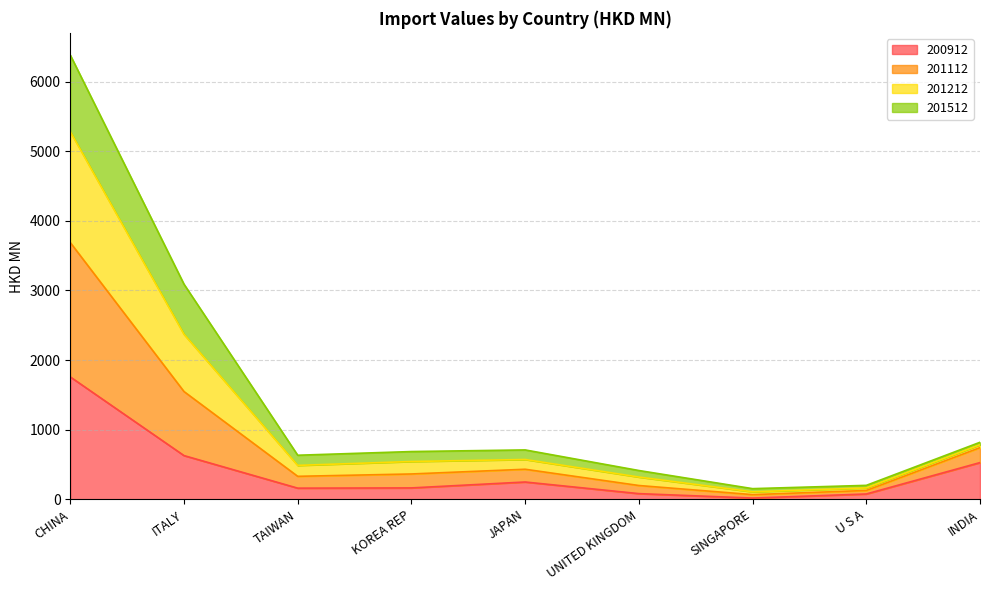

At which category does 201112 reach its first local peak?

JAPAN